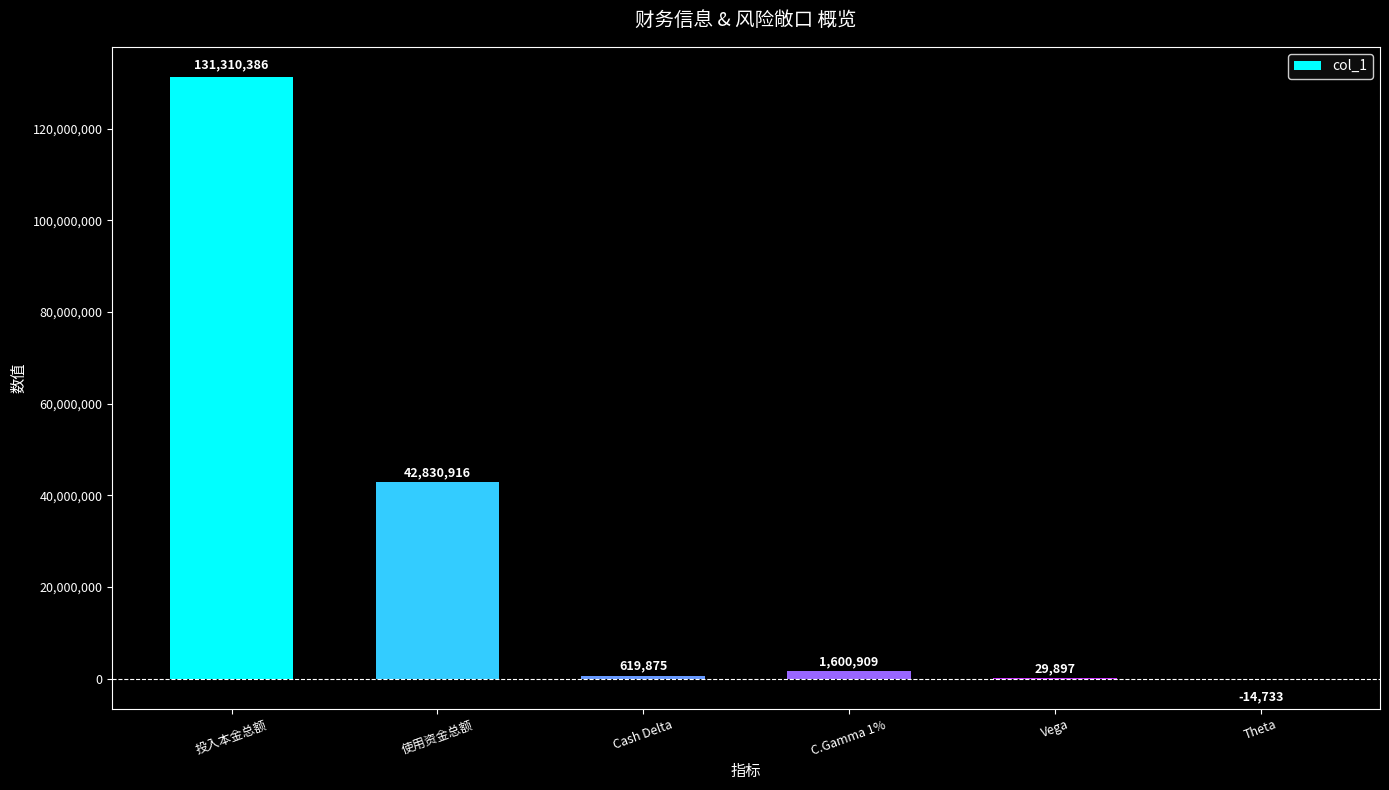

True or false: the data shows 1600909.0 at C.Gamma 1%.

True